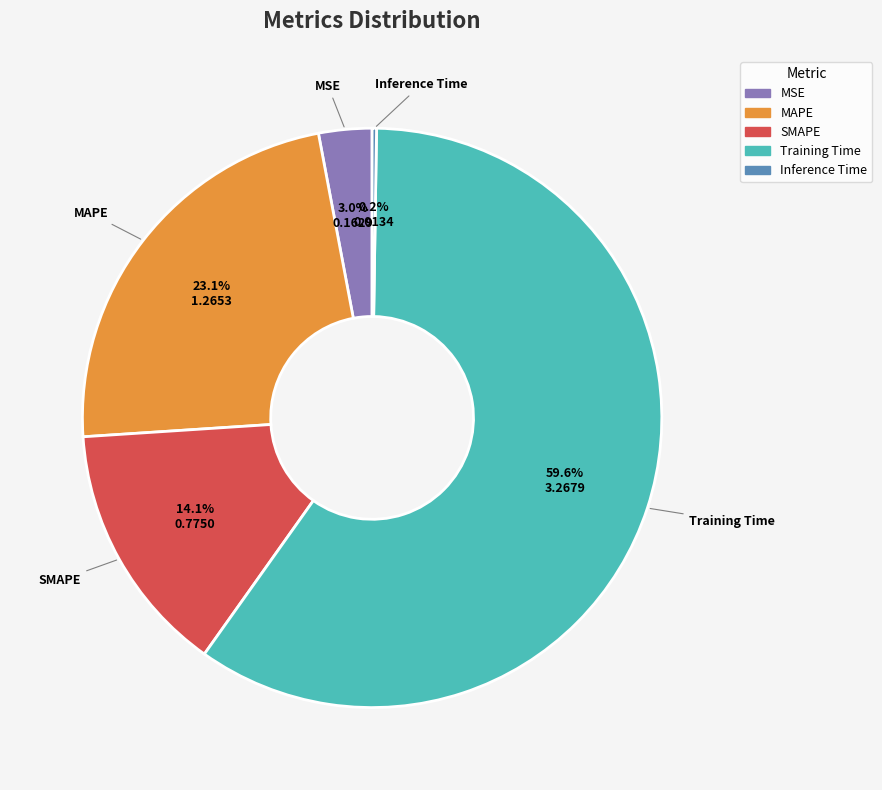

Between Training Time and MSE, which is larger?

Training Time